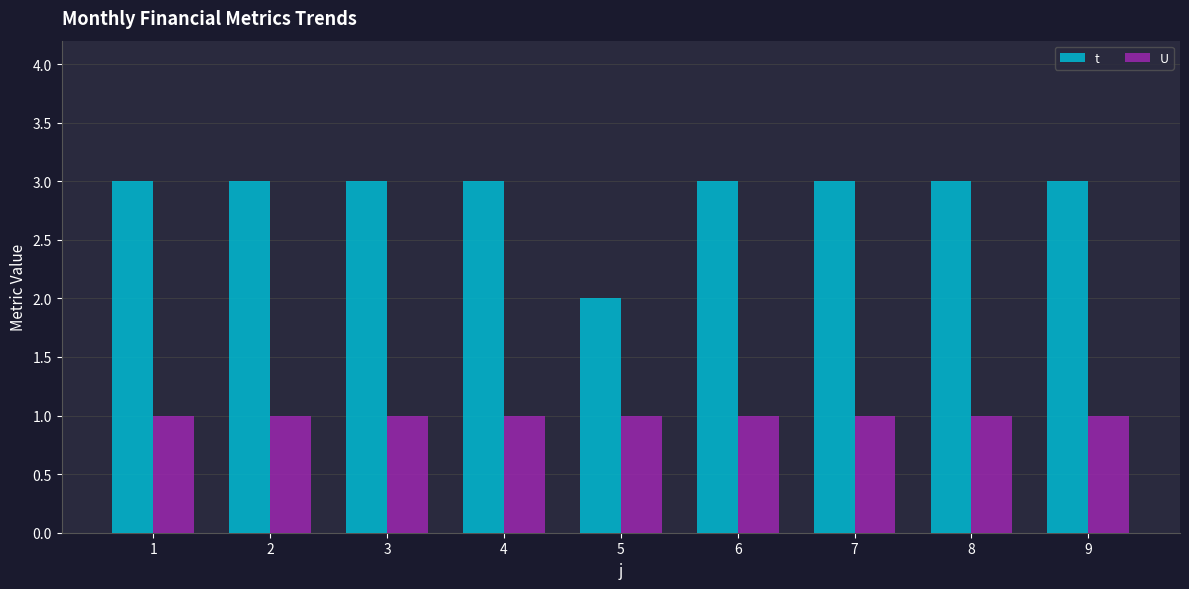

Is the value of U at 1 greater than the value of t at 2?

No